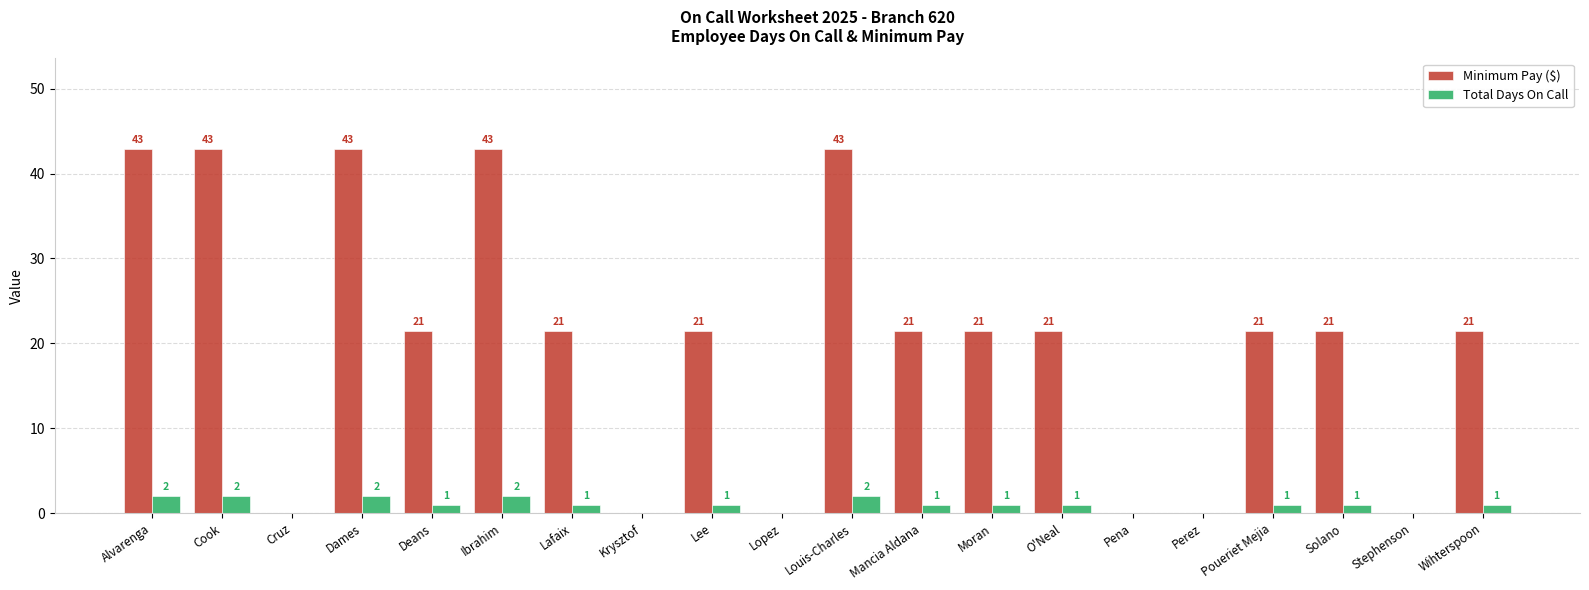

Which series changed the most between Cruz and Lee?

Minimum Pay ($)